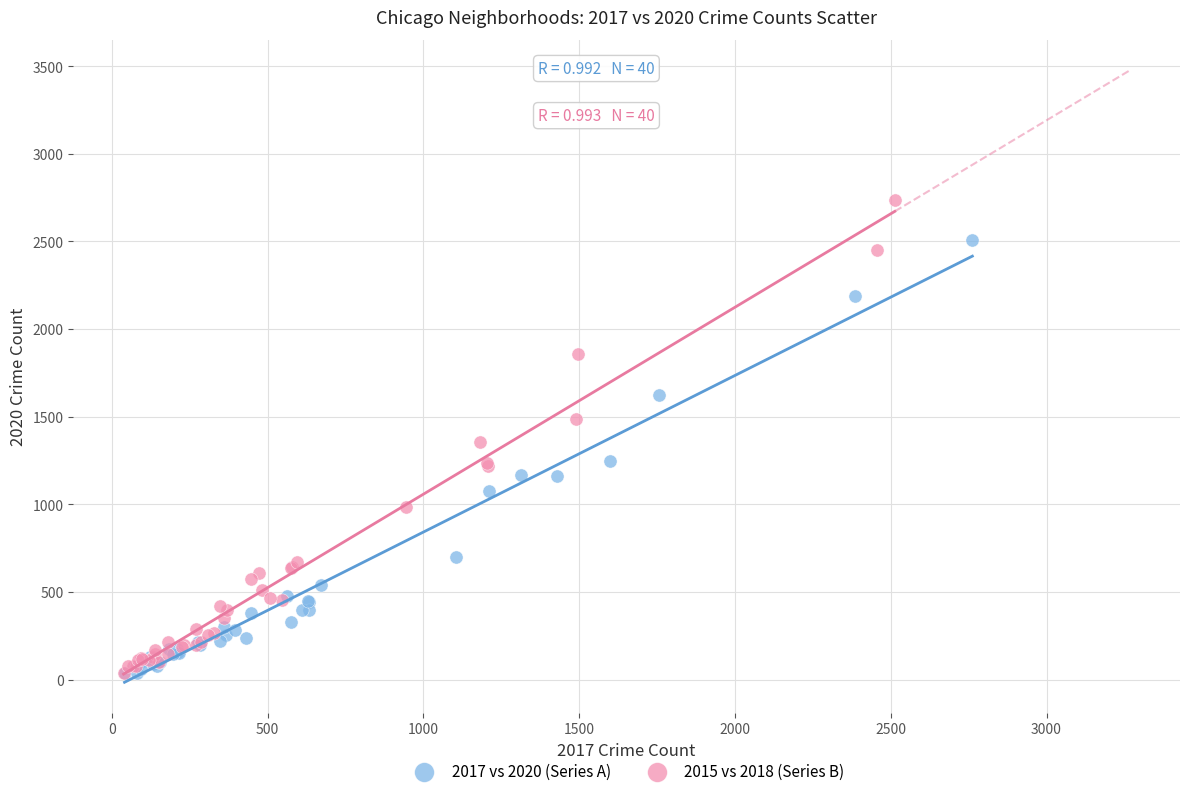

Which series contains the highest Y value?

2015 vs 2018 (Series B)